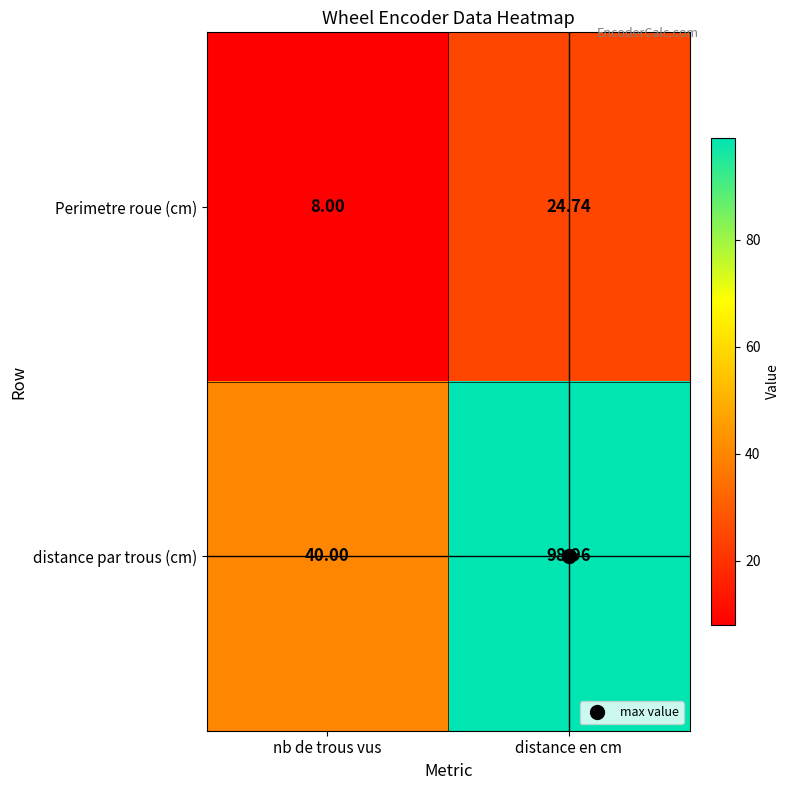

At which label does distance par trous (cm) reach its minimum?

nb de trous vus